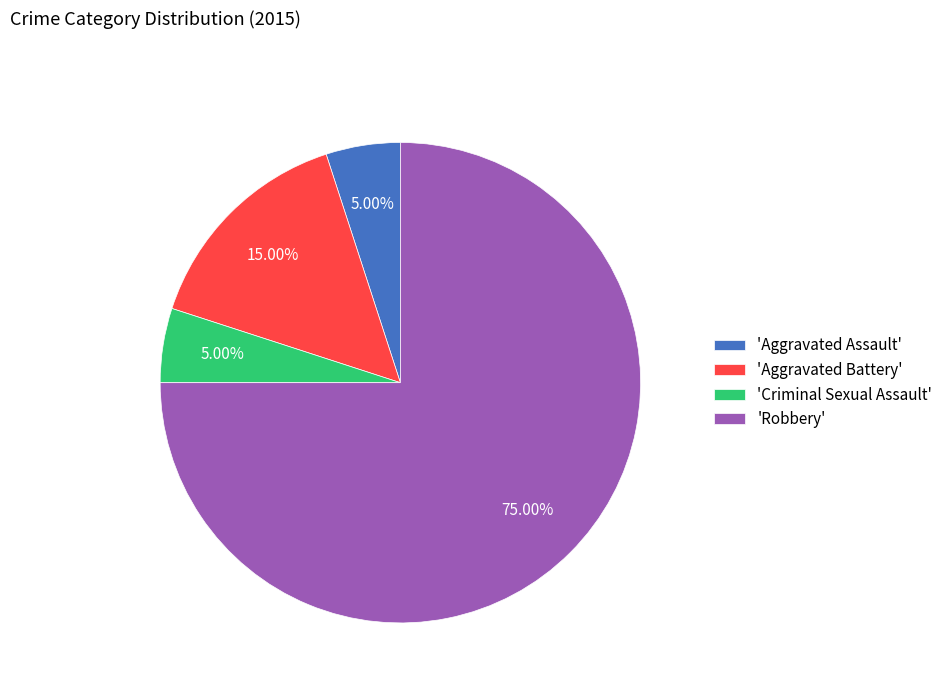

Combined, do 'Aggravated Battery' and 'Aggravated Assault' account for over 50%?

No